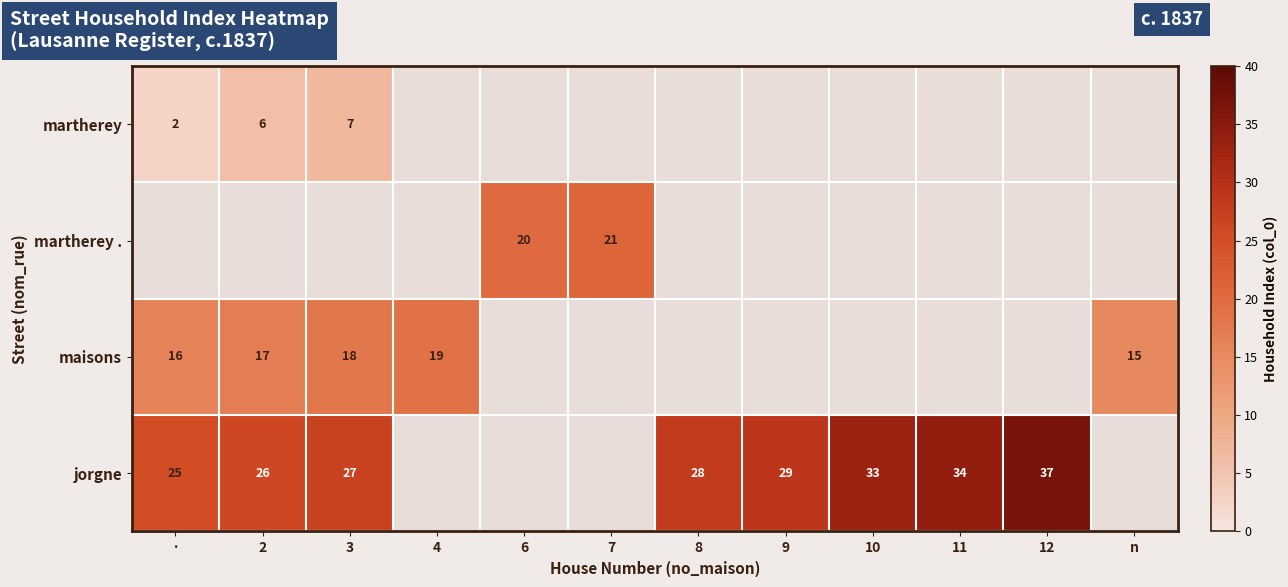

The martherey . series shows 32 at 7. True or false?

False